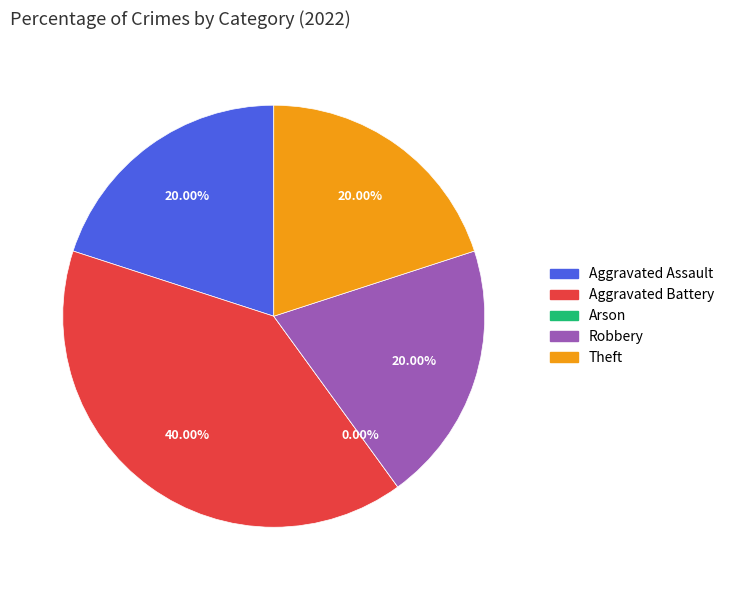

Do Aggravated Battery and Robbery together represent more than half of the pie?

Yes